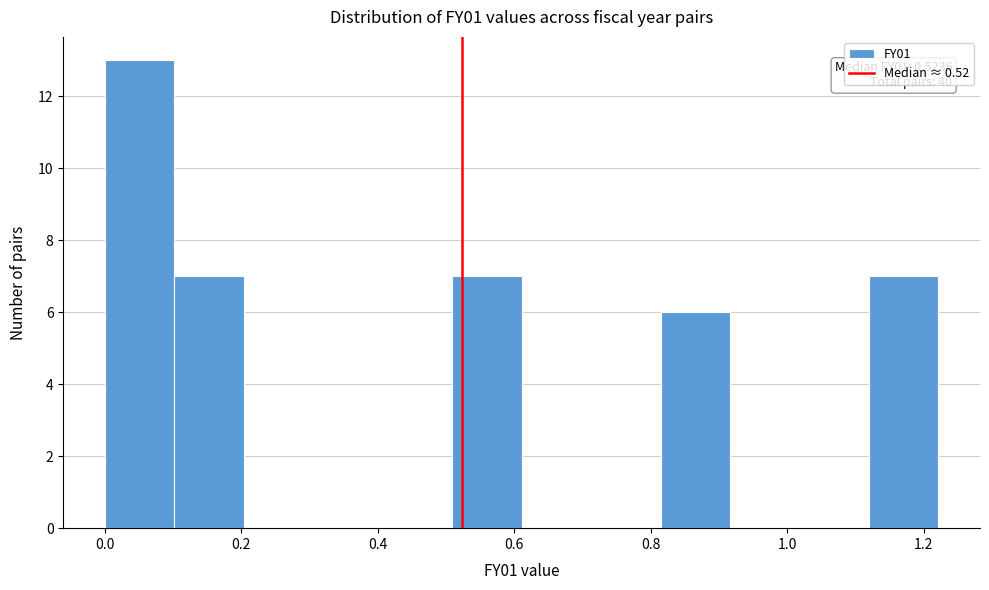

Which range on the x-axis has the tallest bar?

0.00 to 0.10